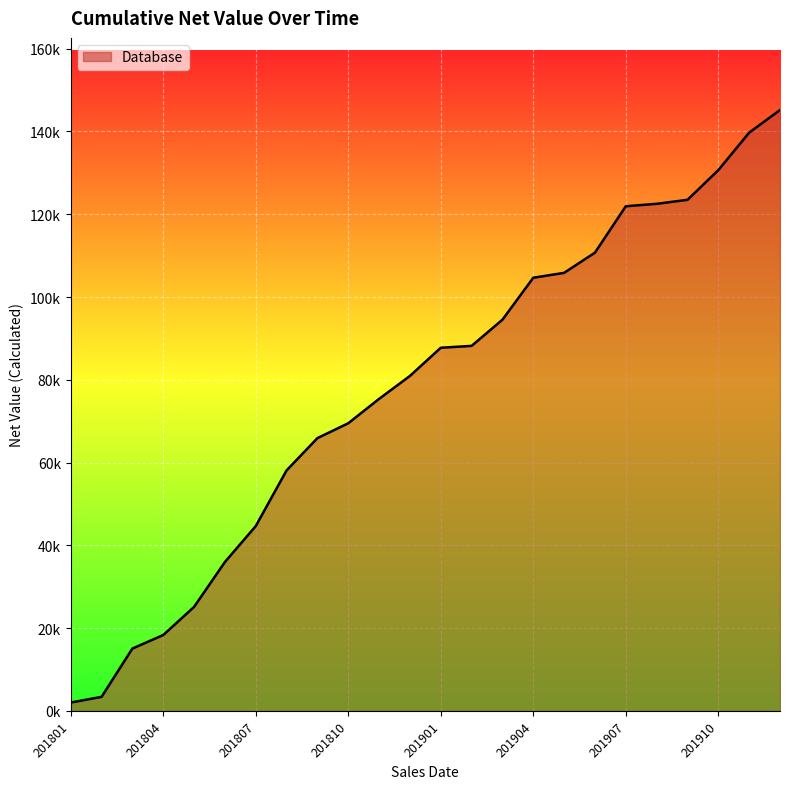

True or false: there are more than 0 points higher than both neighbors.

False